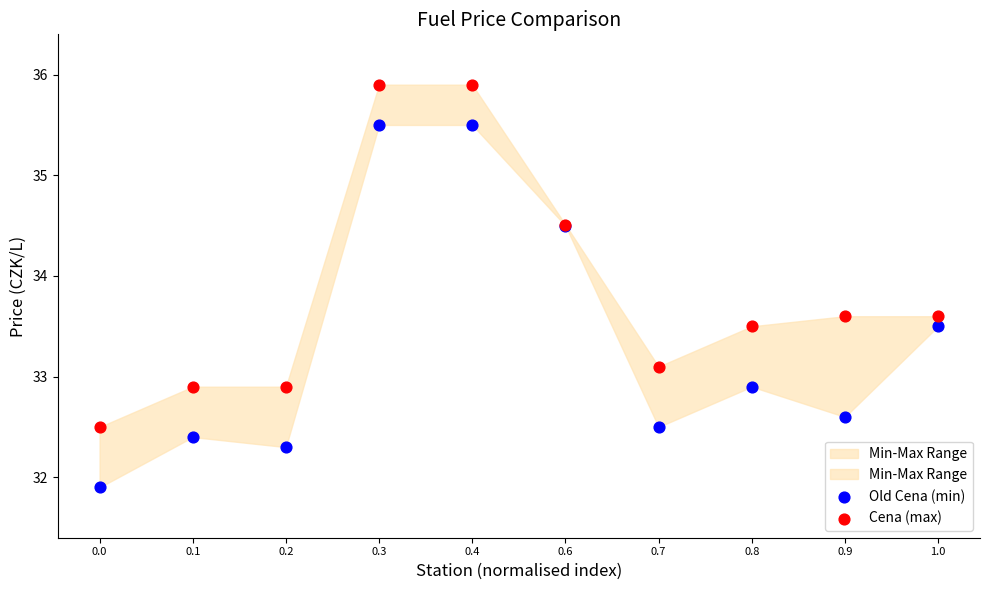

Which series contains the lowest Y value?

Old Cena (min)